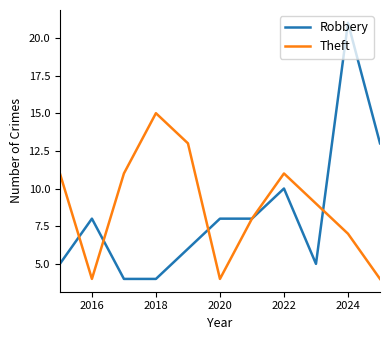

Rank the series by their maximum value, from lowest to highest.

Theft, Robbery